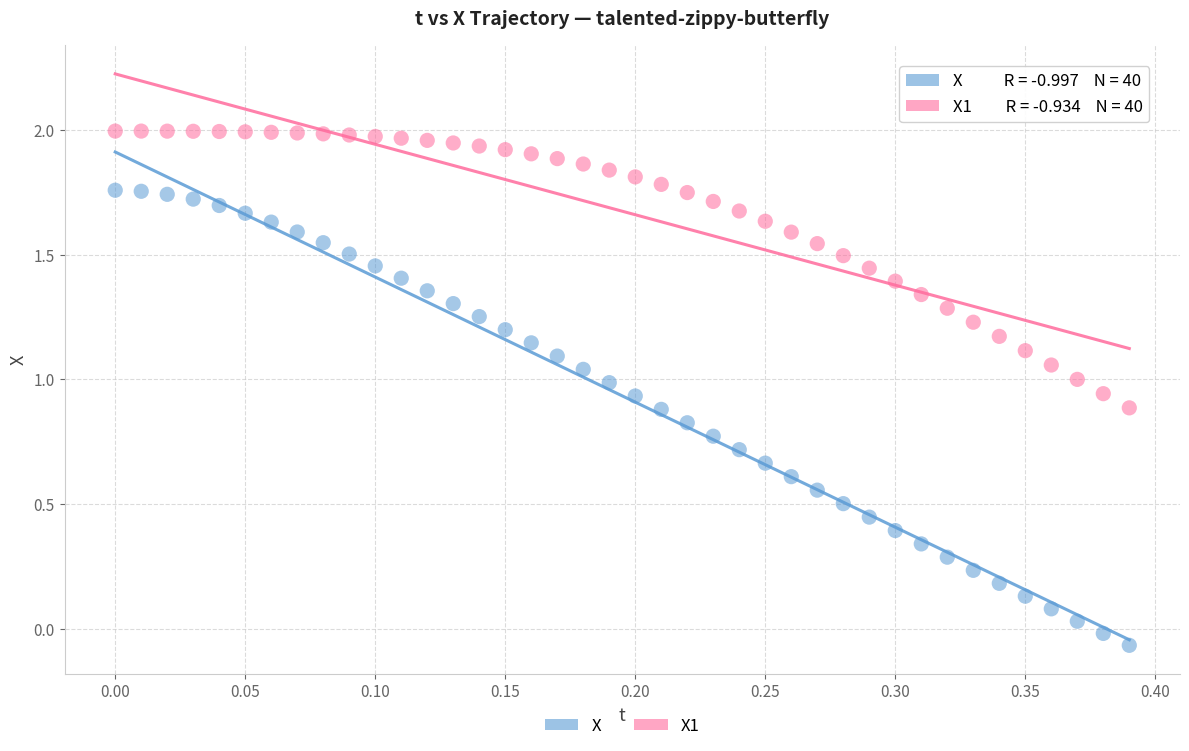

Across all data points, what is the range of Y values (max minus min)?

2.1